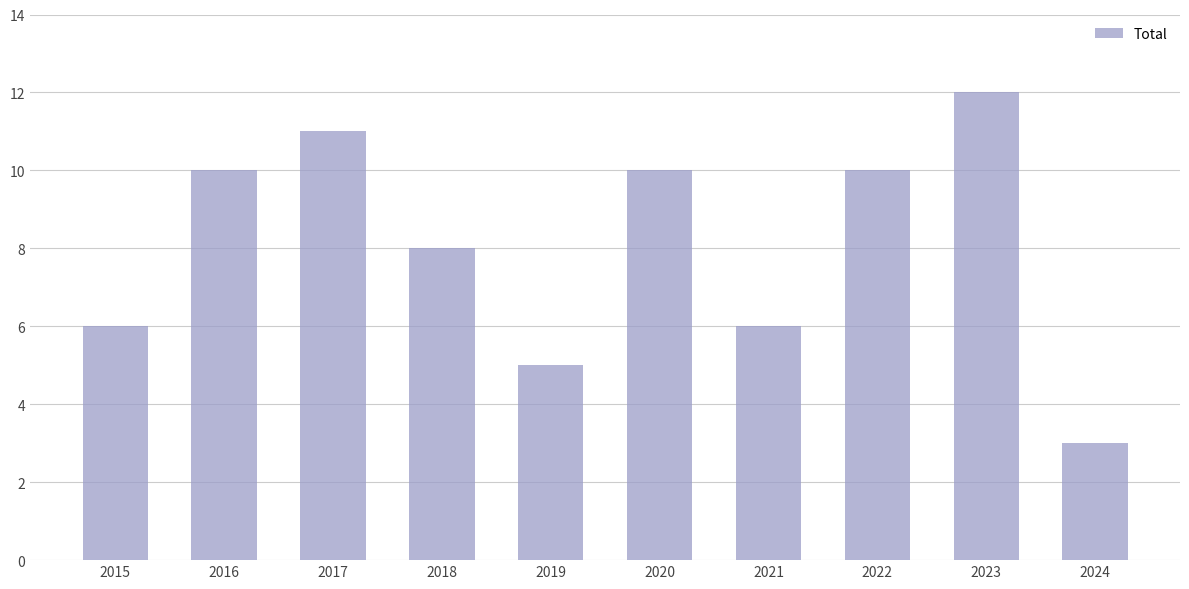

How many categories are shown in the chart?

10